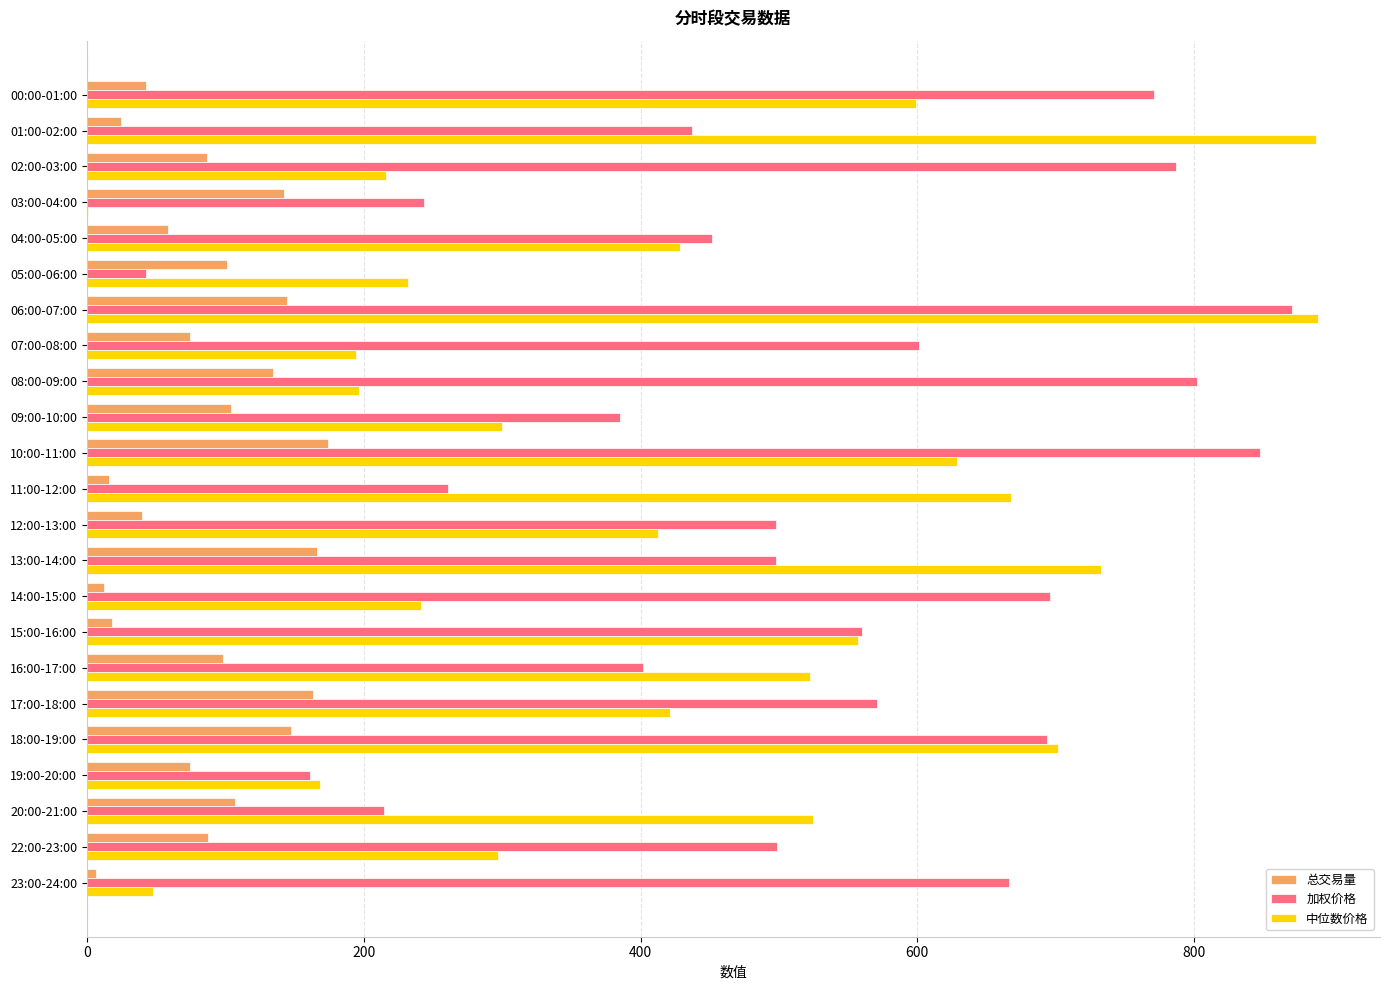

What is the sum of all 总交易量 values?

2026.2